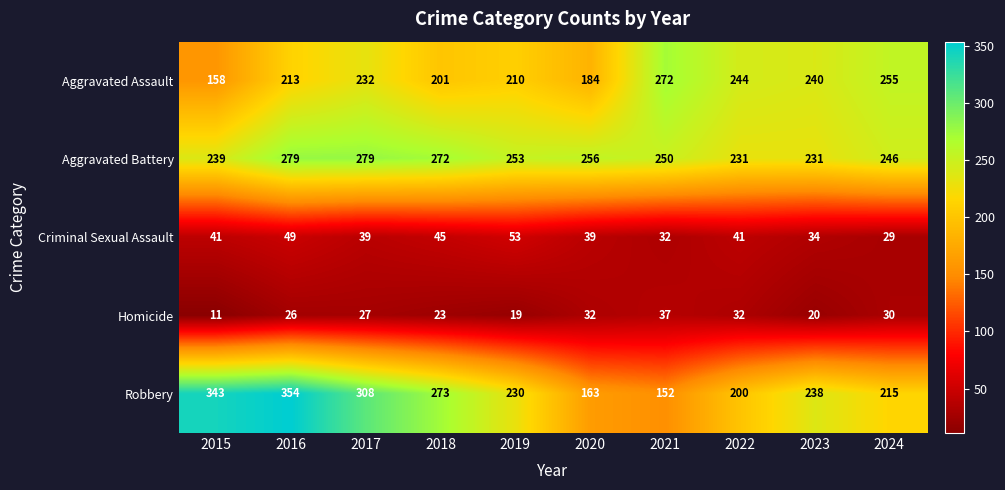

Which series has the largest total across all categories?

Aggravated Battery